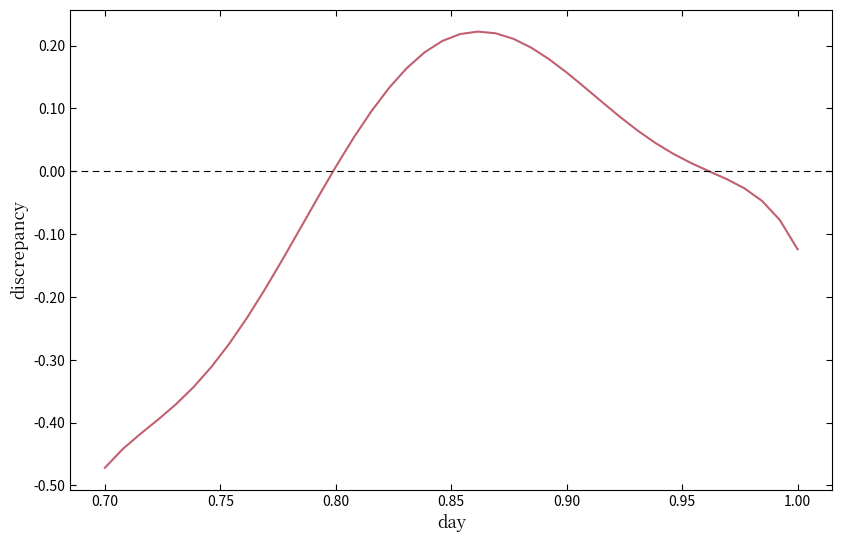

Does the chart display data point markers on the line(s)?

No